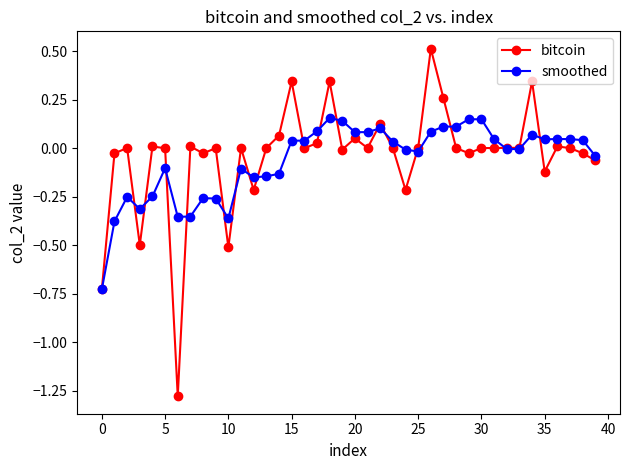

Rank the series by their maximum value, from lowest to highest.

smoothed, bitcoin